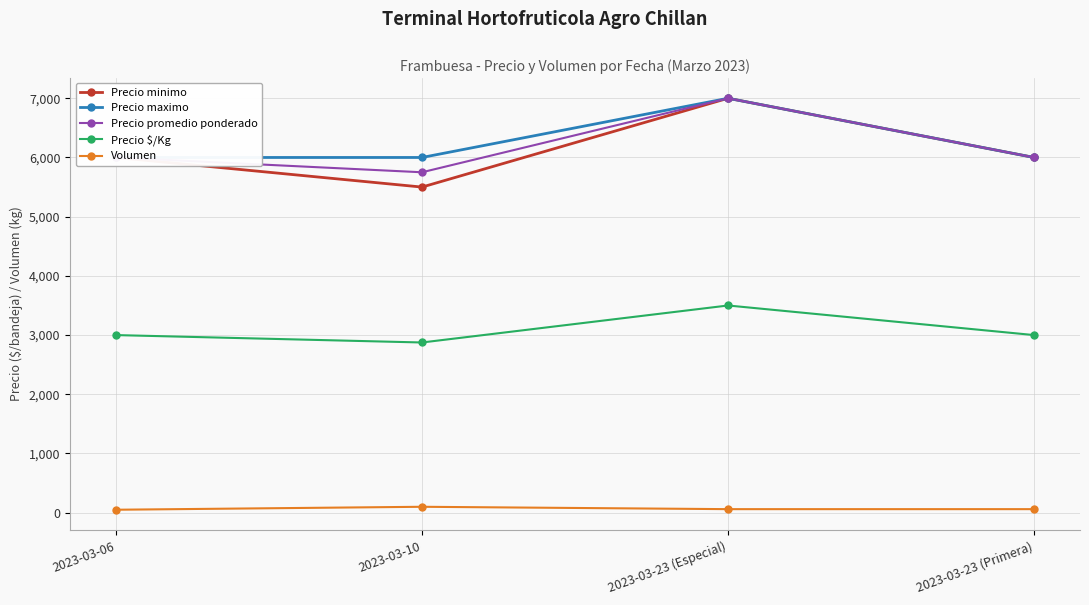

What is the average value of the Volumen series?

68